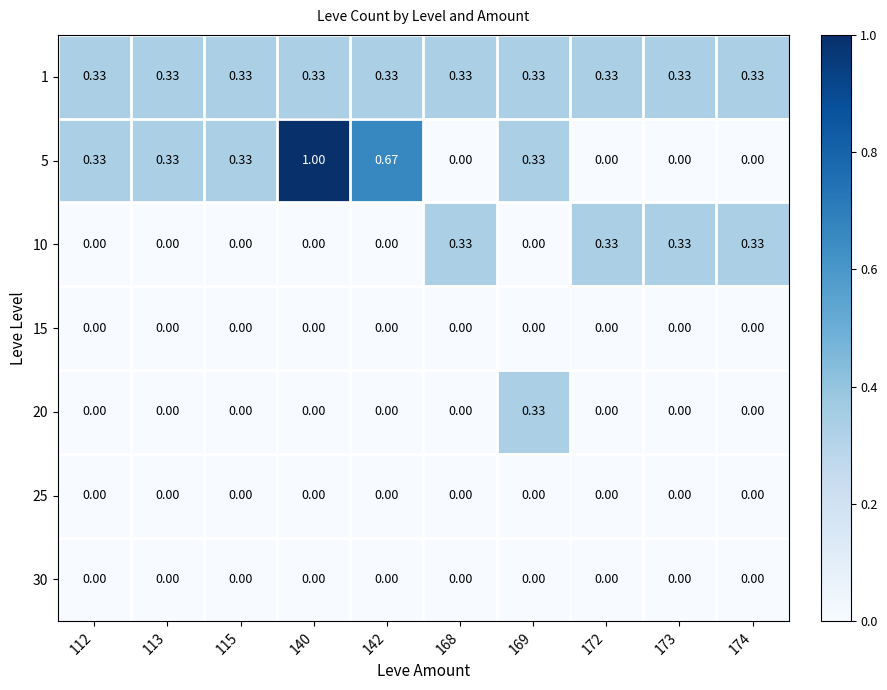

Is the value of 5 at 169 greater than the value of 25 at 140?

Yes